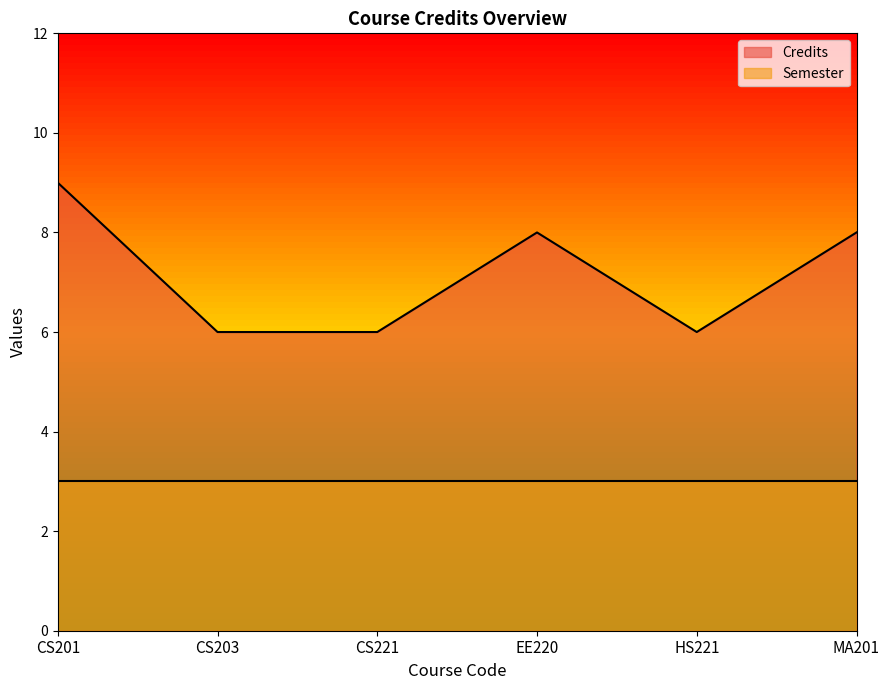

Rank the categories by value from lowest to highest.

CS203, CS221, HS221, EE220, MA201, CS201